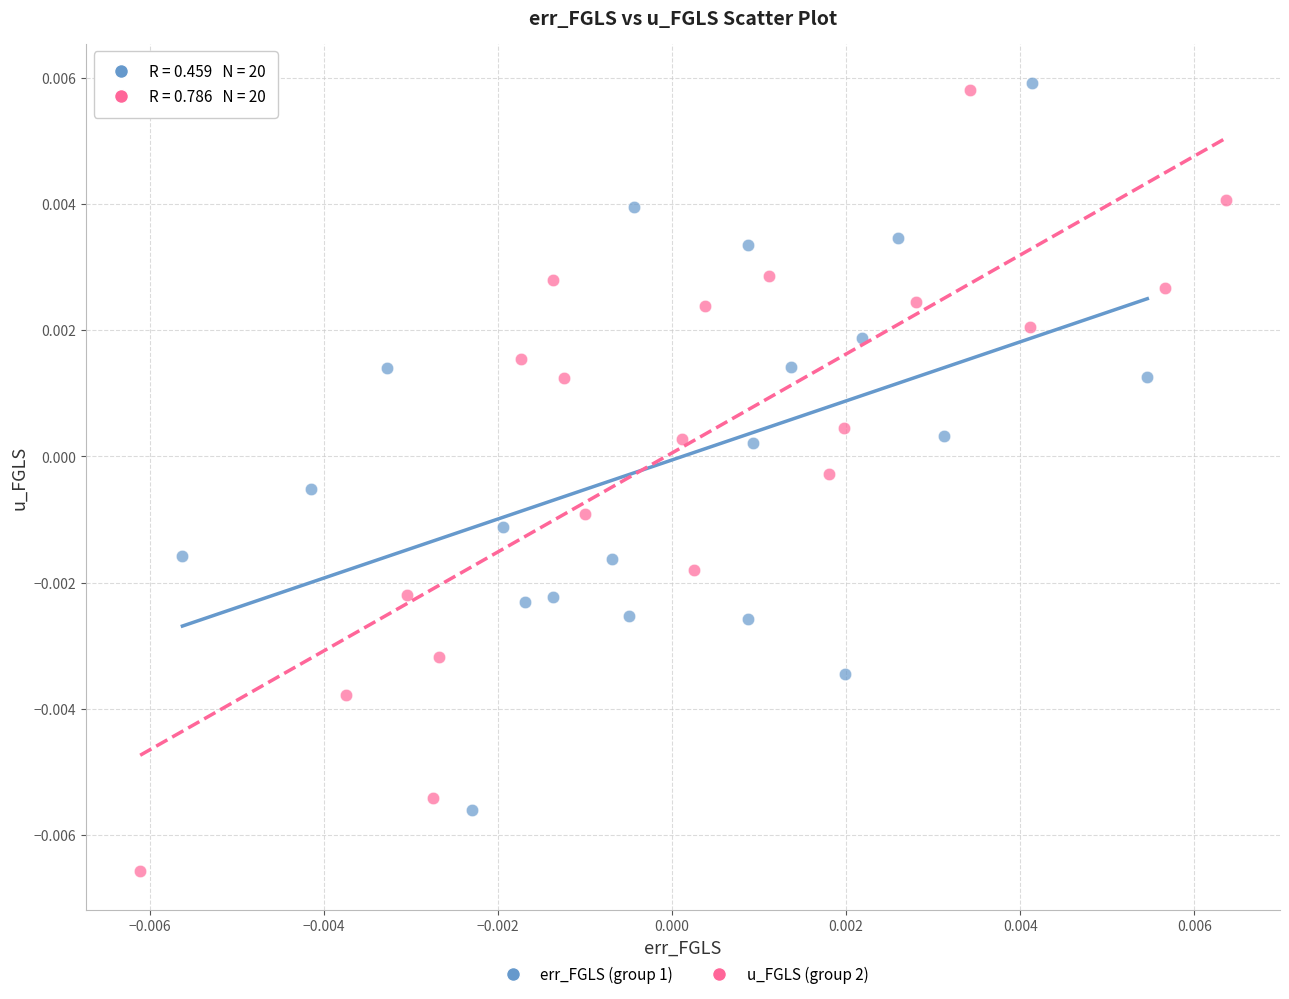

Which series reaches the minimum Y coordinate?

u_FGLS (group 2)